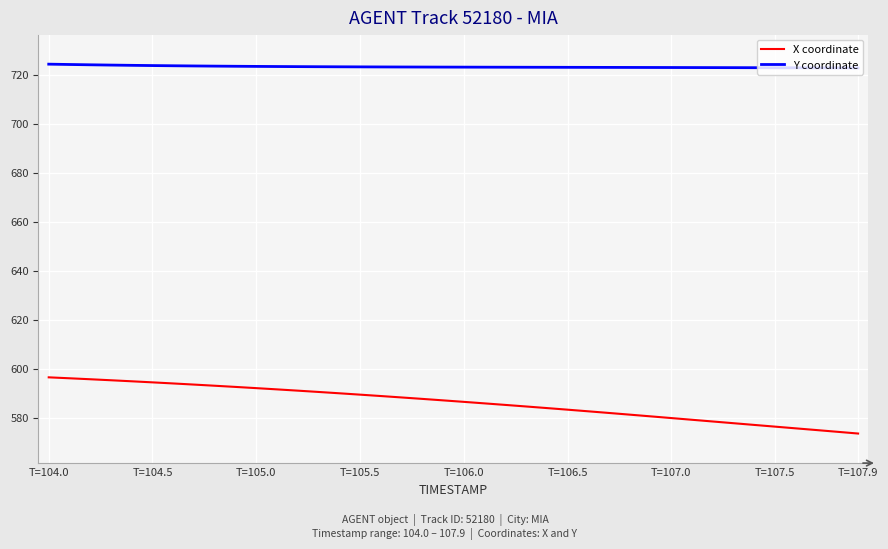

Which series has the widest spread of values?

X coordinate